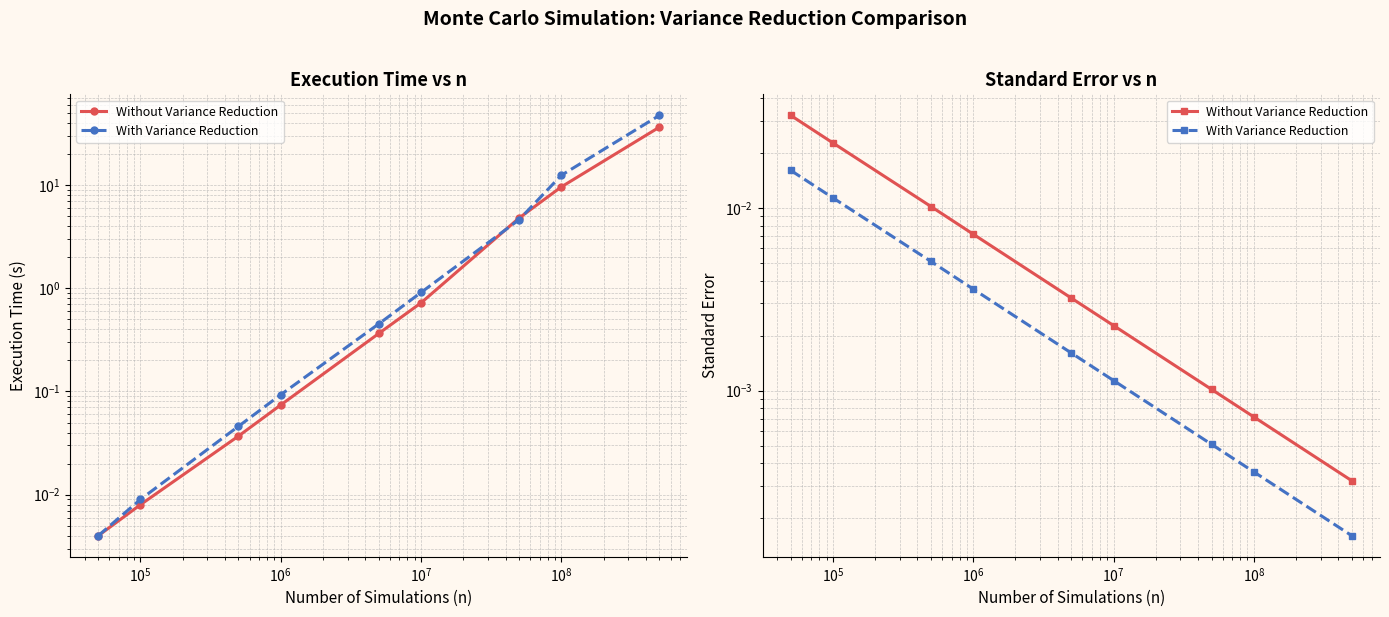

Is the value of With Variance Reduction at $\mathdefault{10^{7}}$ greater than the value of Without Variance Reduction at $\mathdefault{10^{5}}$?

No